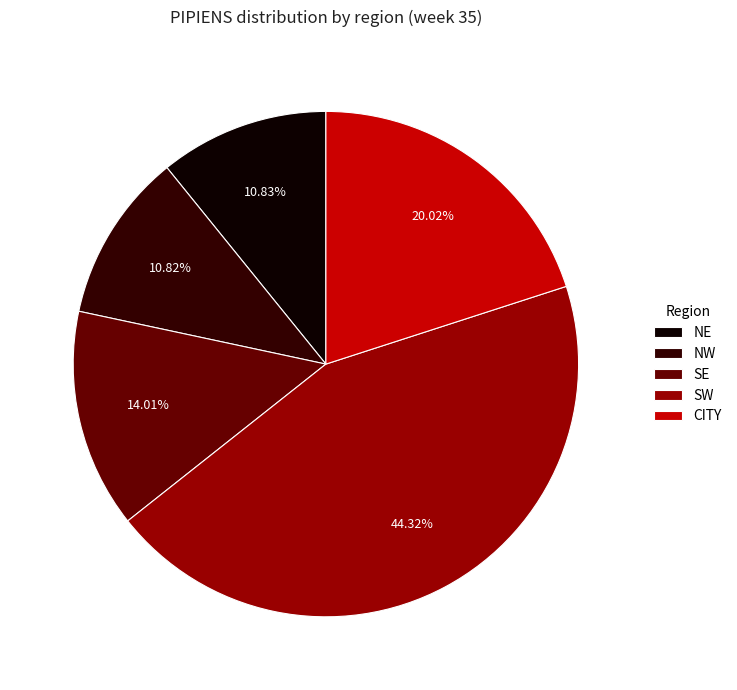

To the nearest percent, what is the difference between the NW and SE slice percentages?

3%